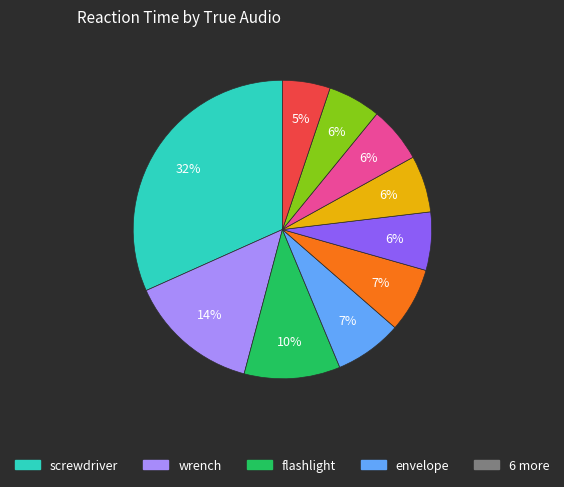

Does any single category account for the majority?

No